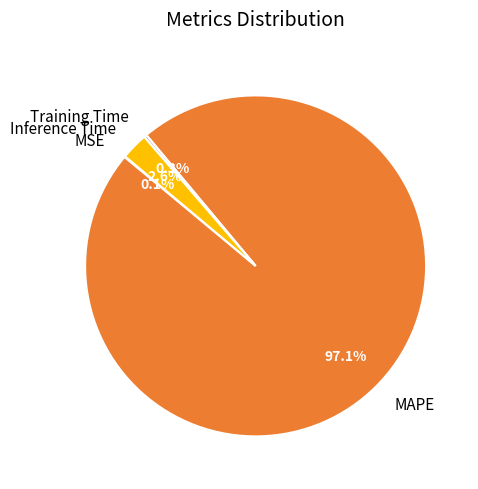

What percentage is the MAPE slice, to the nearest percent?

97%